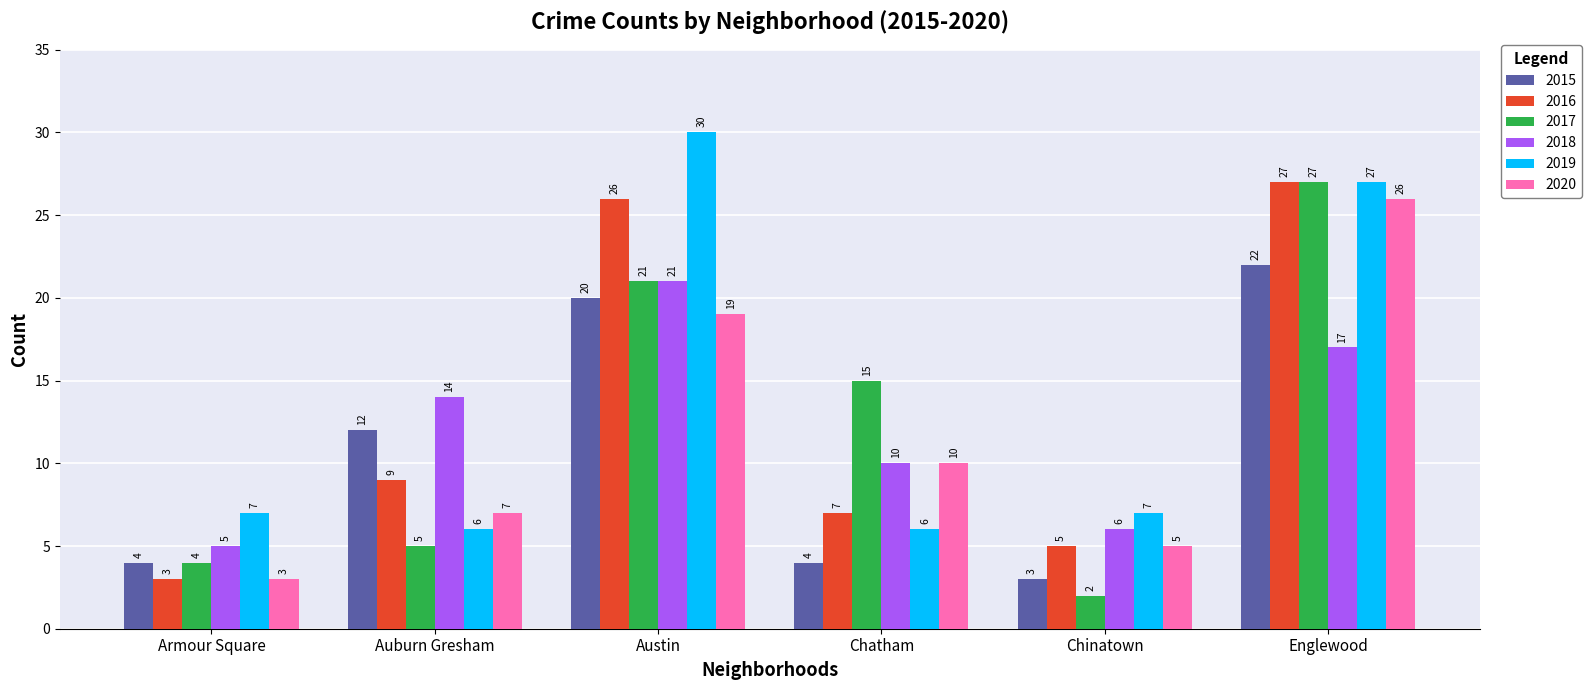

What is the difference between the maximum and second lowest values in the 2016 series?

22